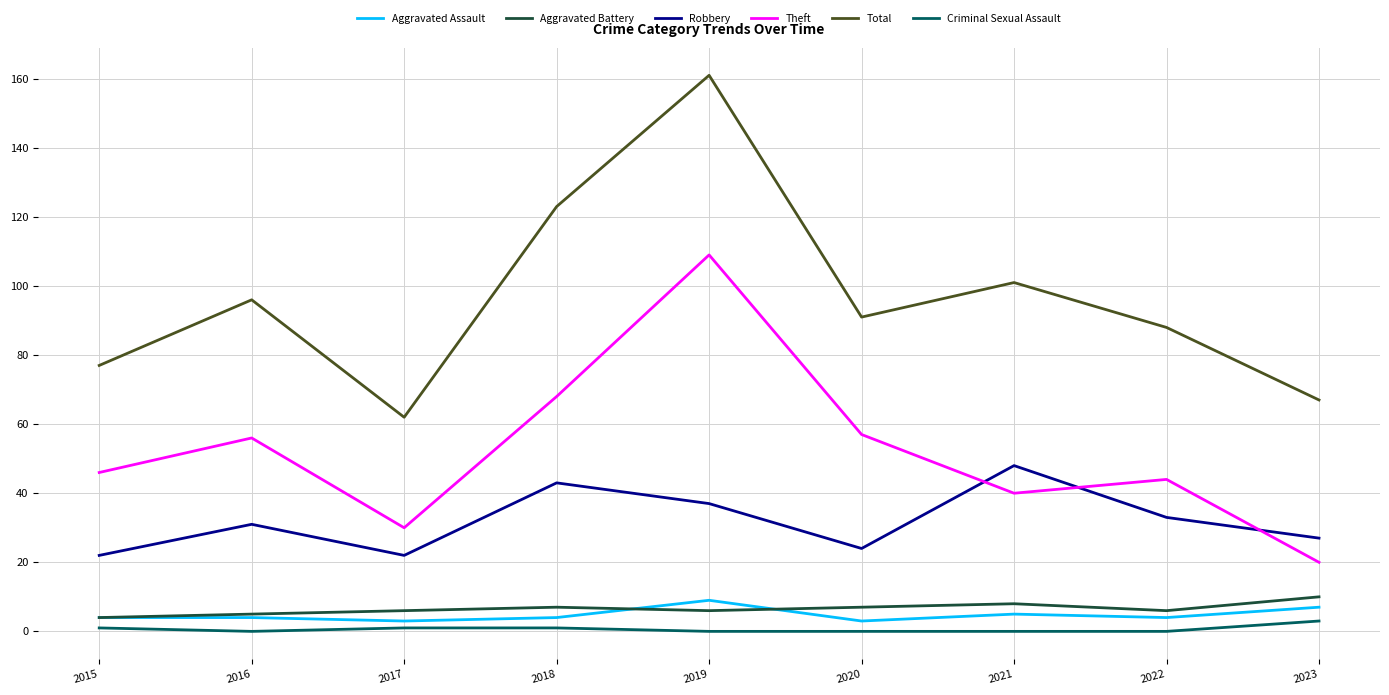

The value of Aggravated Battery at 2016 is 5. True or false?

True